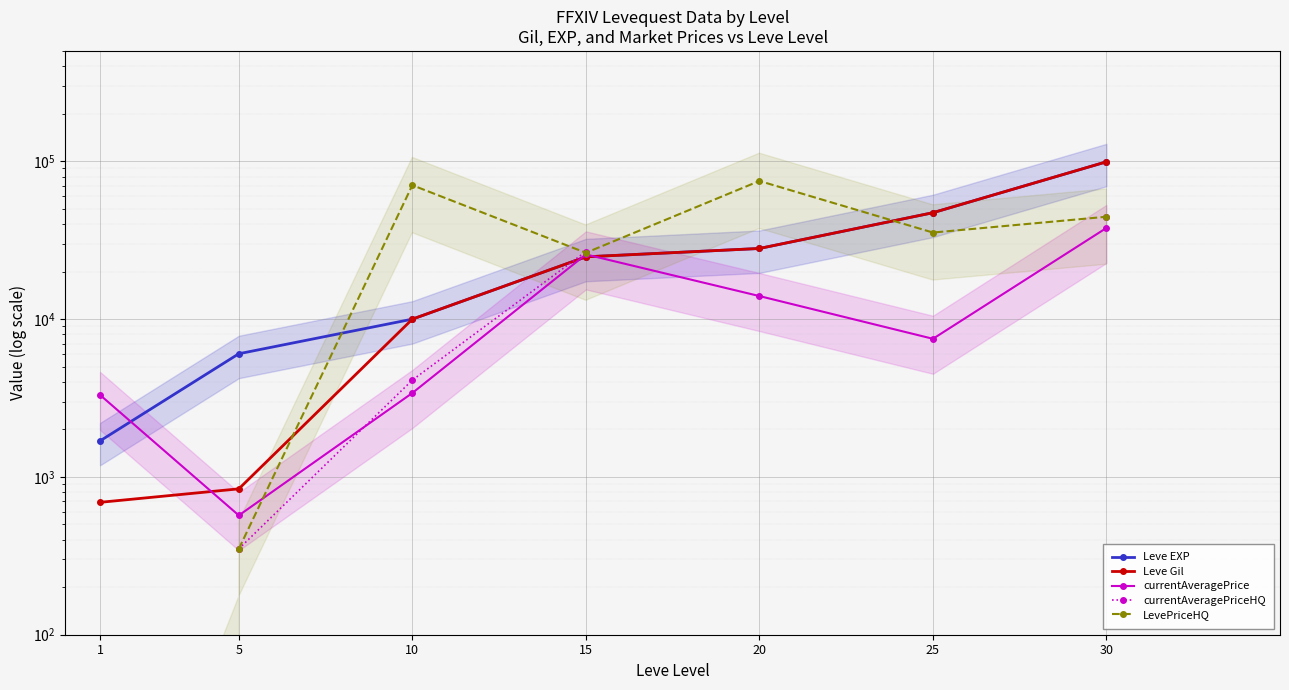

How many categories are shown in the chart?

7